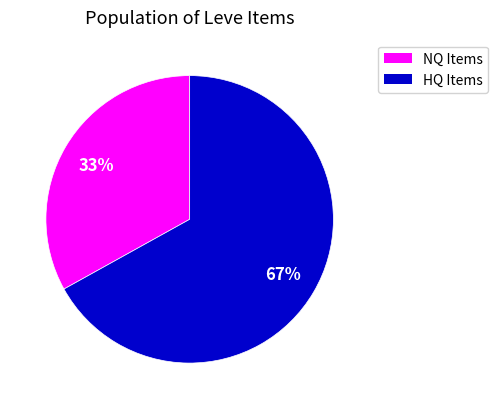

To the nearest percent, what is the difference between the largest and smallest slice percentages?

34%